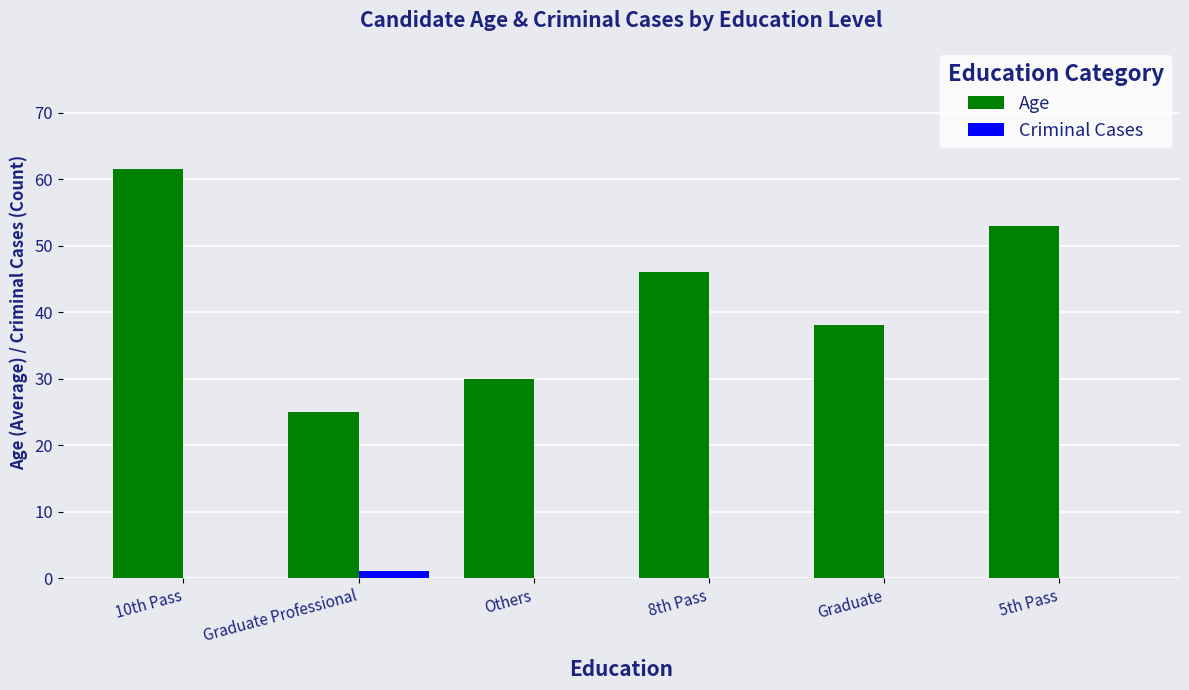

Reading left to right, extract all data points from this chart.

Age: 61.5	25.0	30.0	46.0	38.0	53.0
Criminal Cases: 0.0	1.0	0.0	0.0	0.0	0.0